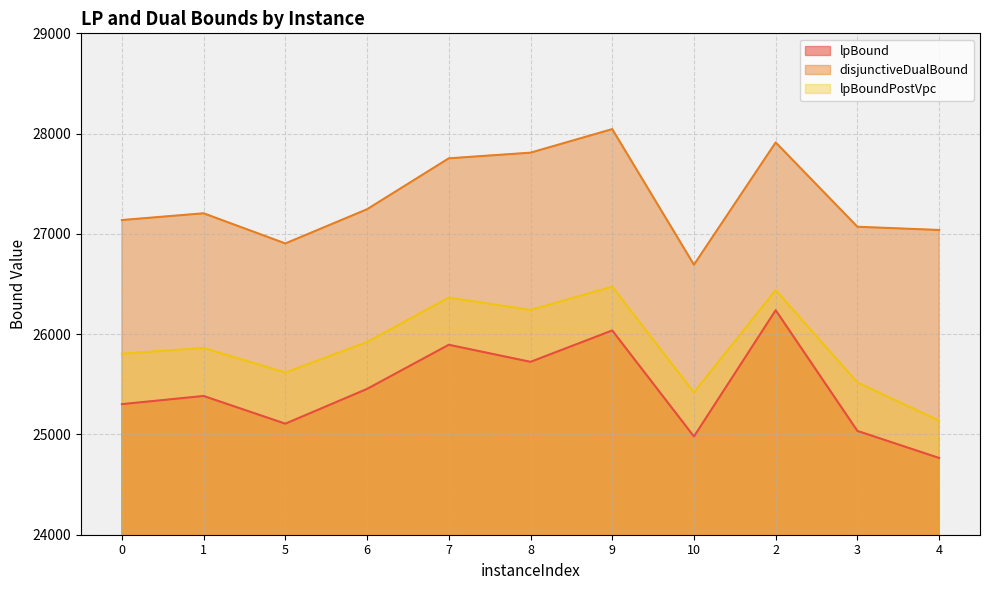

Where is the first local maximum for disjunctiveDualBound?

1